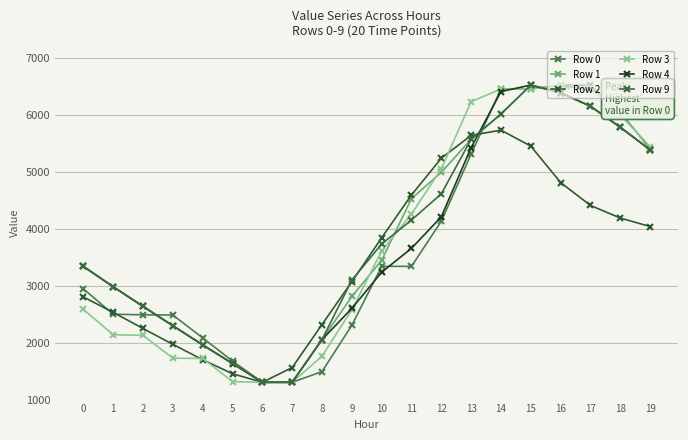

Which series ends up on top after the final intersection of Row 2 and Row 9?

Row 9